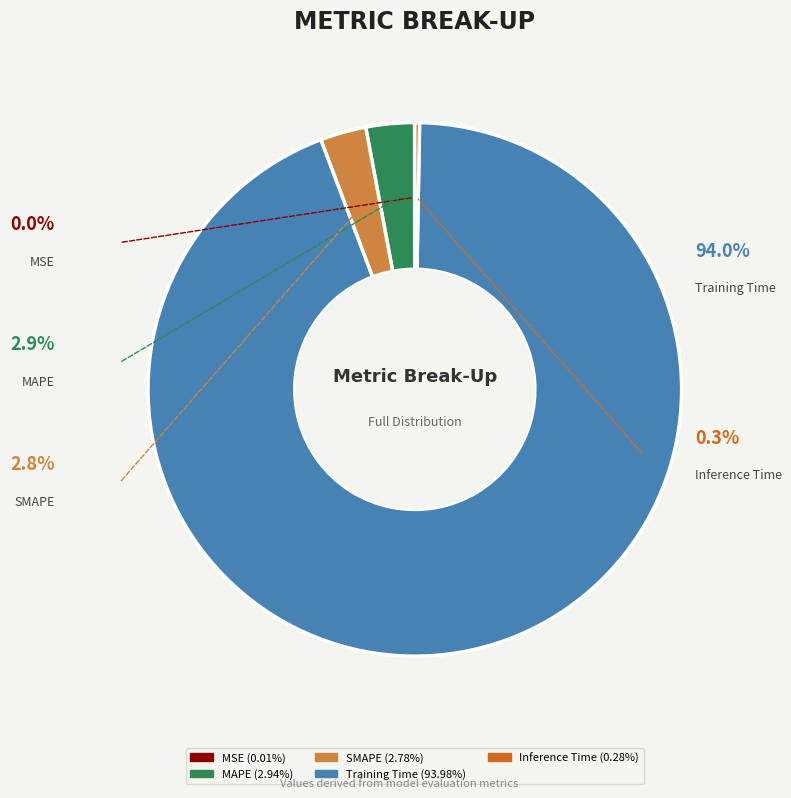

Which has a higher value, SMAPE or MSE?

SMAPE